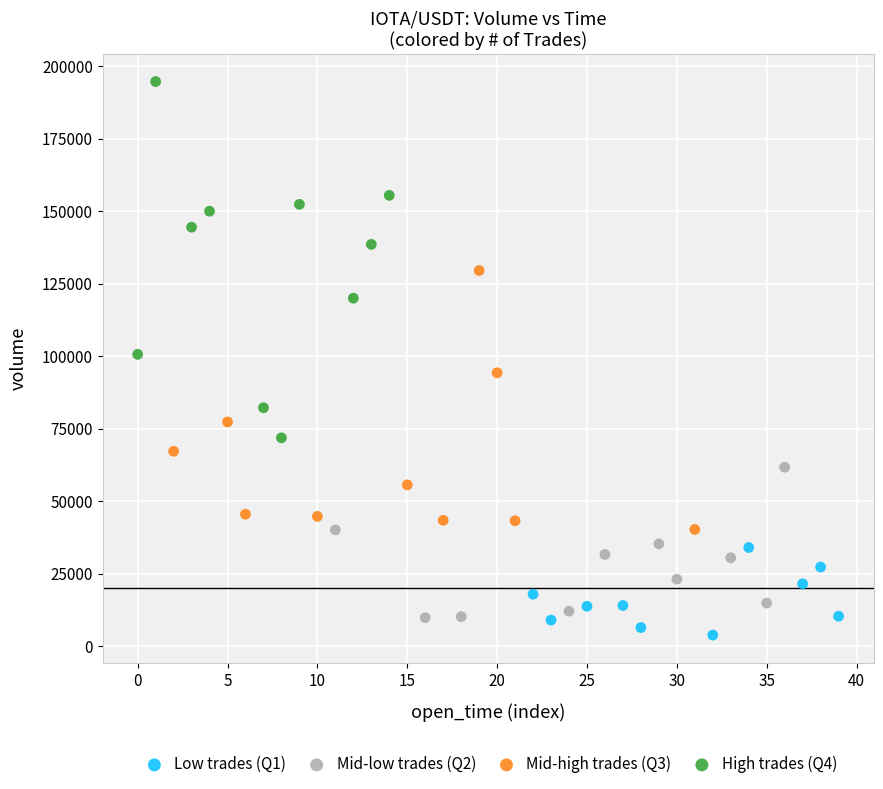

Which series contains the highest Y value?

High trades (Q4)